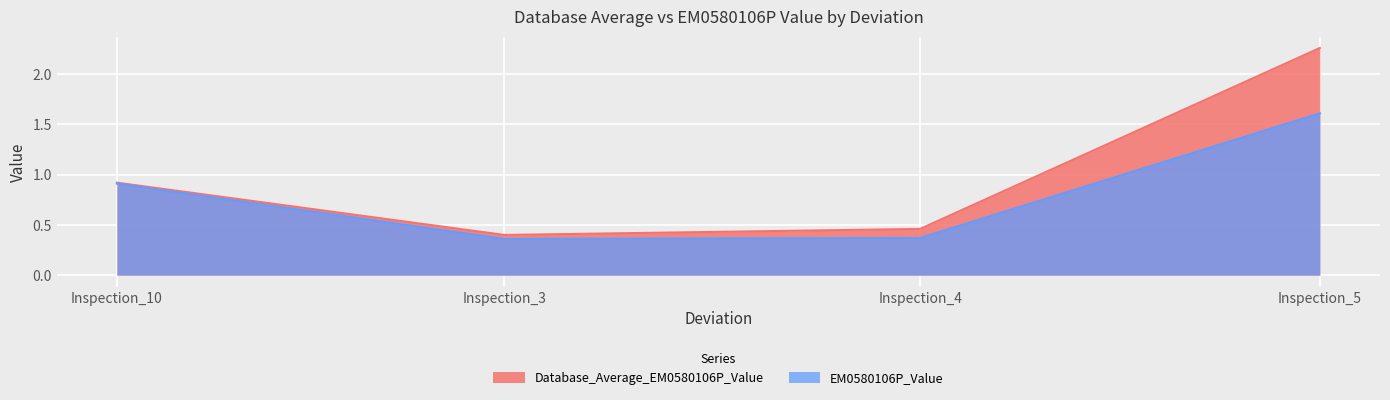

The value of Database_Average_EM0580106P_Value at Inspection_3 is 0.6. True or false?

False